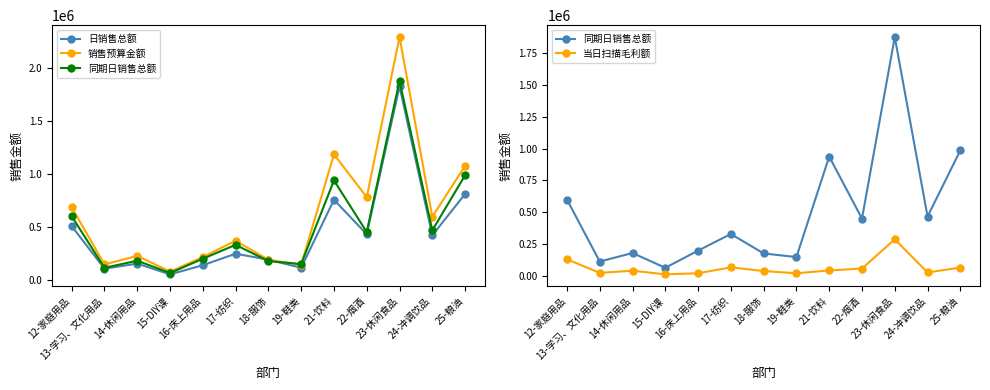

Which category has the lowest value in the 销售预算金额 series?

15-DIY课